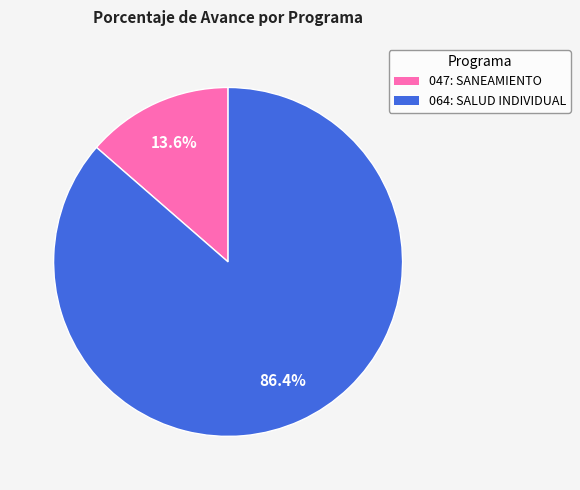

What is the smallest slice in the pie chart?

047: SANEAMIENTO